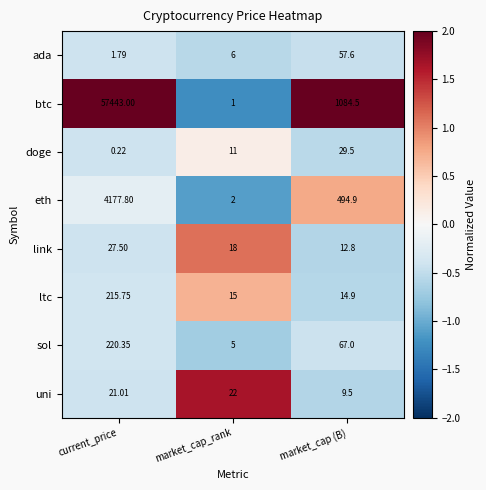

Rank the categories by uni value from lowest to highest.

market_cap (B), current_price, market_cap_rank